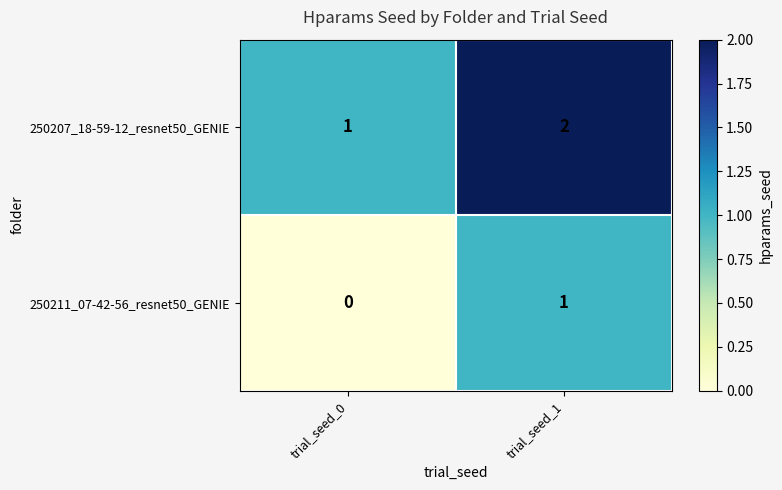

Is it true that 250211_07-42-56_resnet50_GENIE equals 2 at trial_seed_1?

False